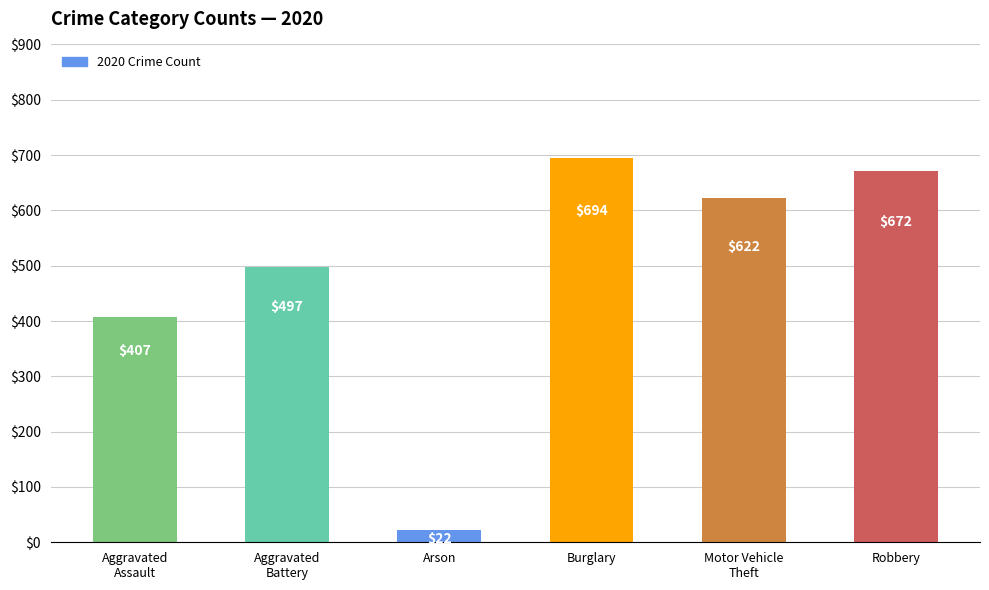

Which category has the lowest value across all series?

Arson